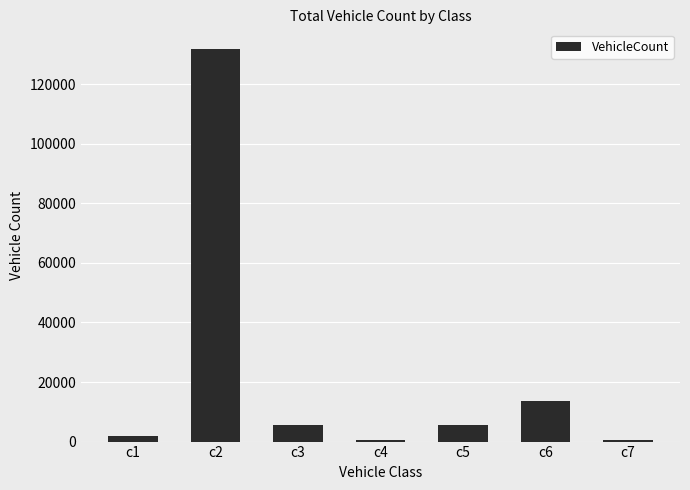

What is the sum of all values?

159561